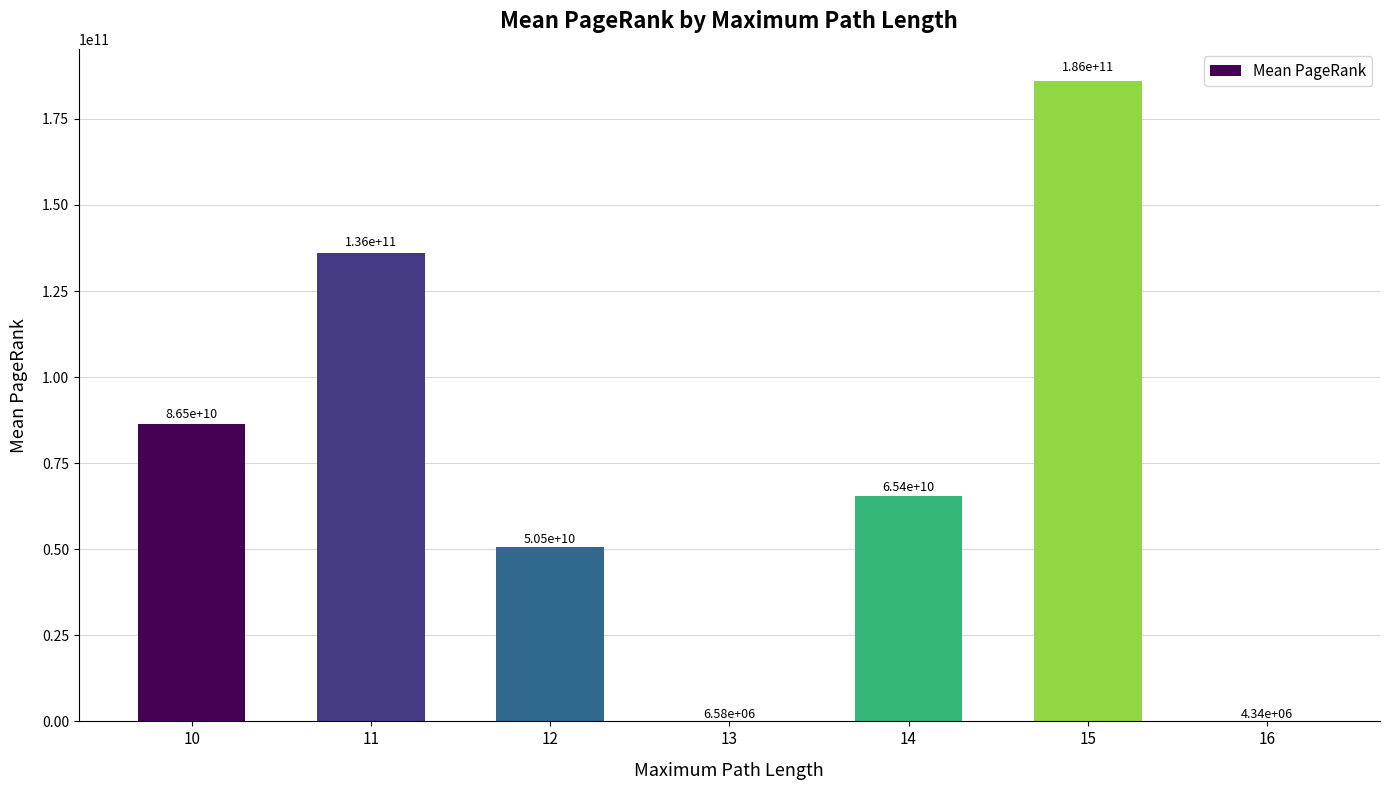

Is it true that the value at 15 is 186037874832.0?

True